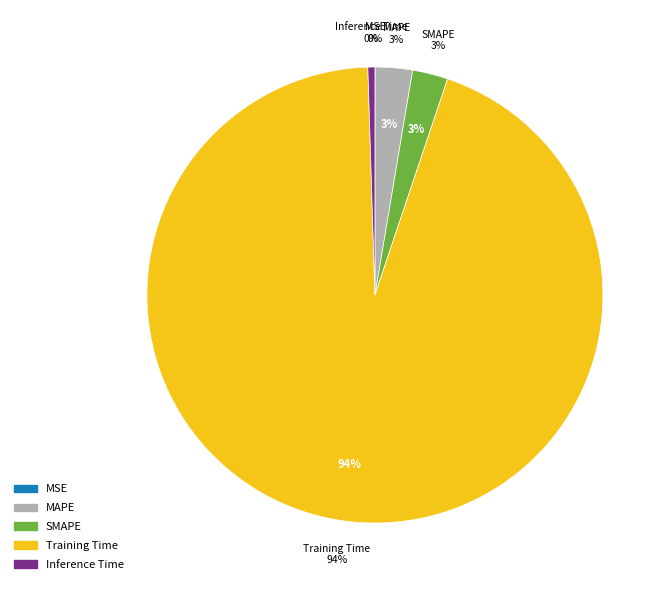

What percentage is the MAPE slice, to the nearest percent?

3%